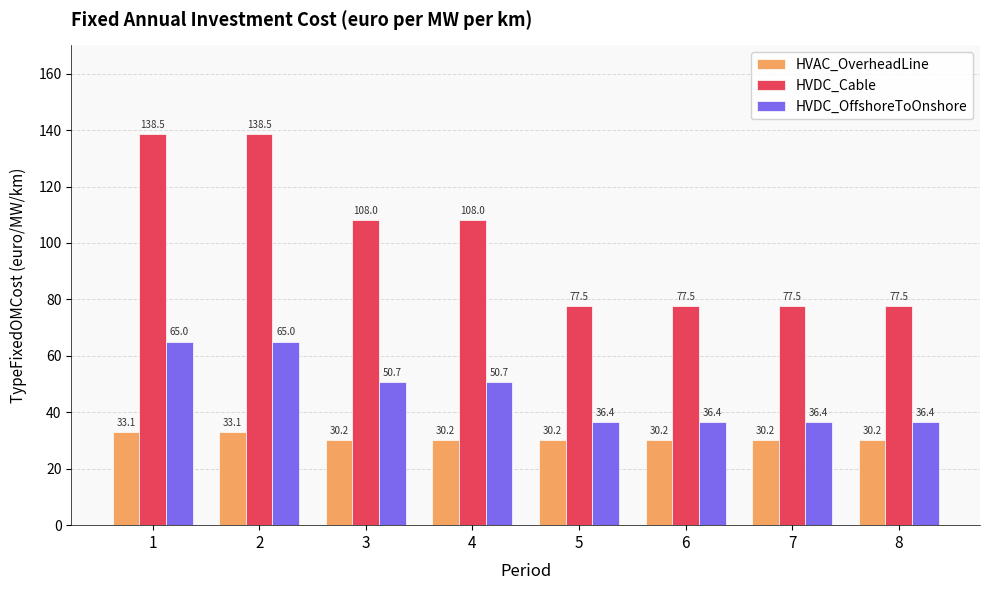

Reading left to right, transcribe all the data shown in this chart.

HVAC_OverheadLine: 33.1	33.1	30.2	30.2	30.2	30.2	30.2	30.2
HVDC_Cable: 138.5	138.5	108.0	108.0	77.5	77.5	77.5	77.5
HVDC_OffshoreToOnshore: 65.0	65.0	50.7	50.7	36.4	36.4	36.4	36.4